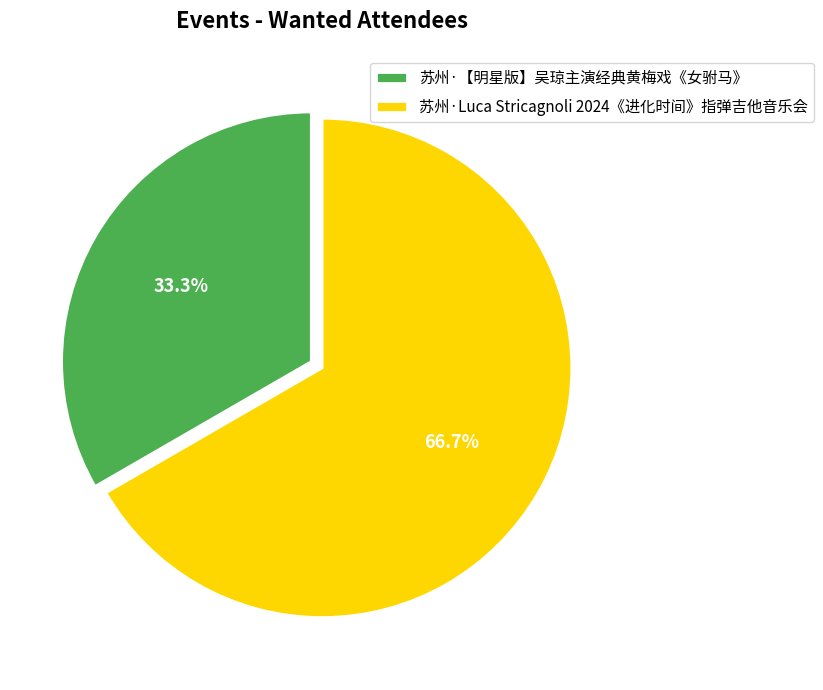

How many segments does this pie chart have?

2